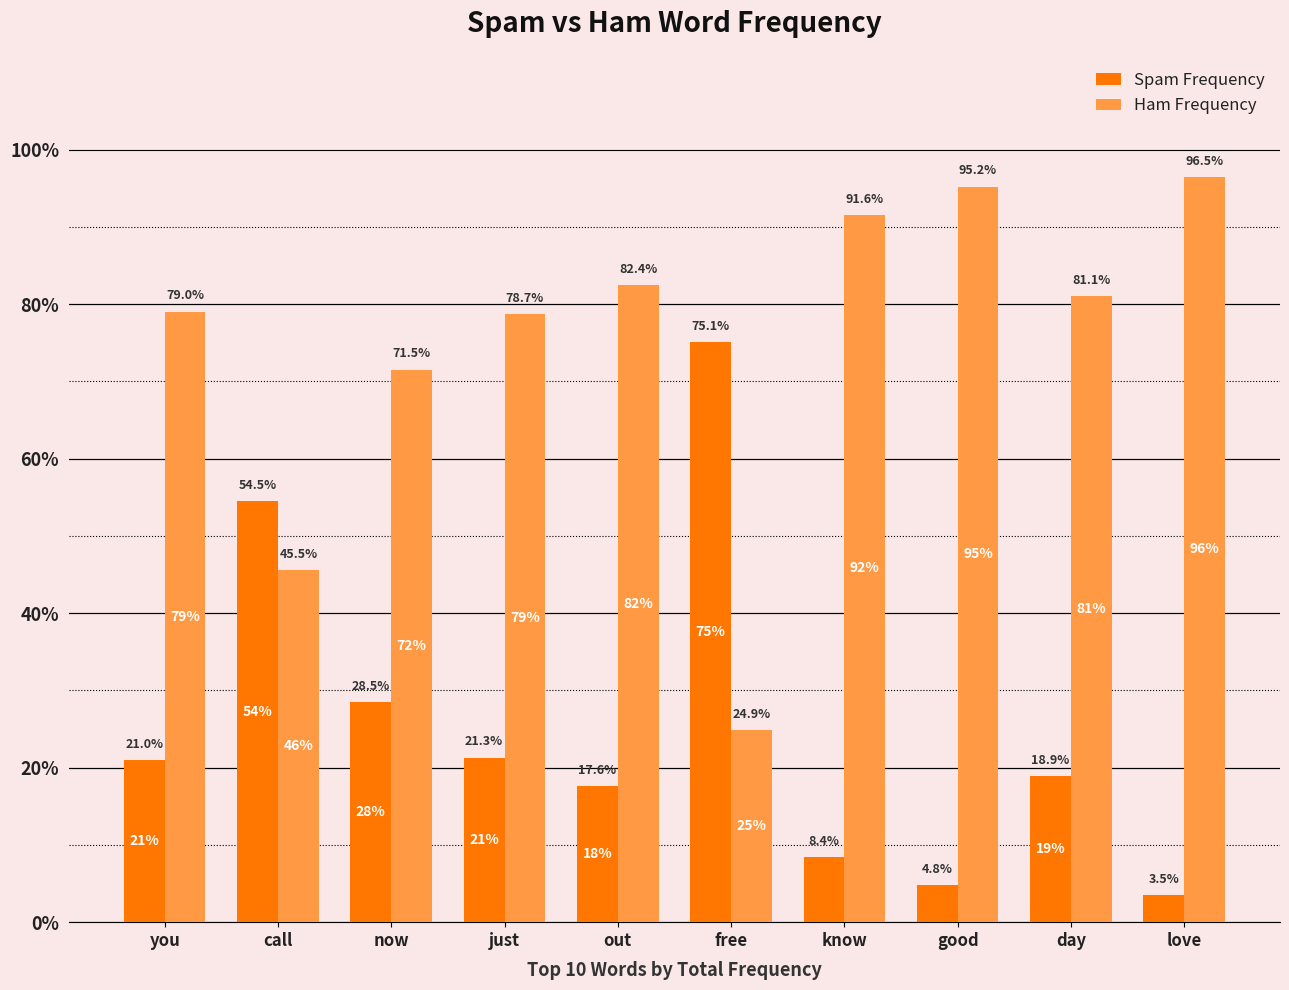

List the series in order of their overall mean, lowest first.

Spam Frequency, Ham Frequency